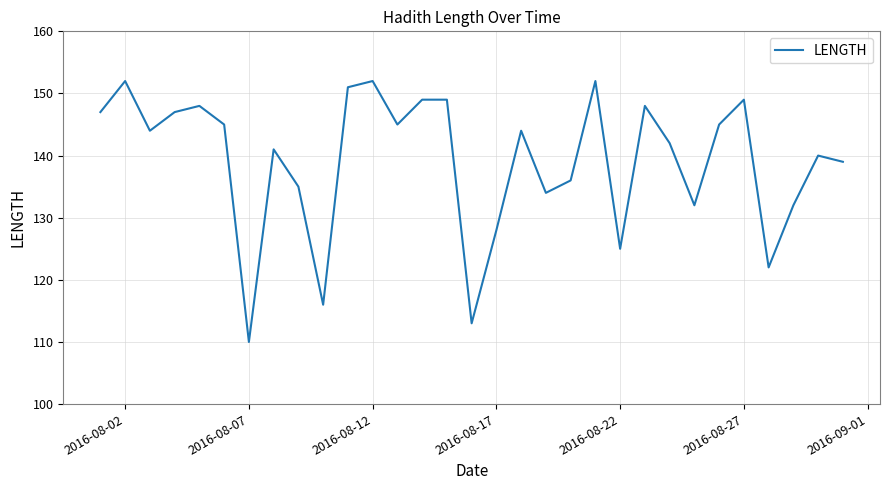

What is the smallest value displayed?

110